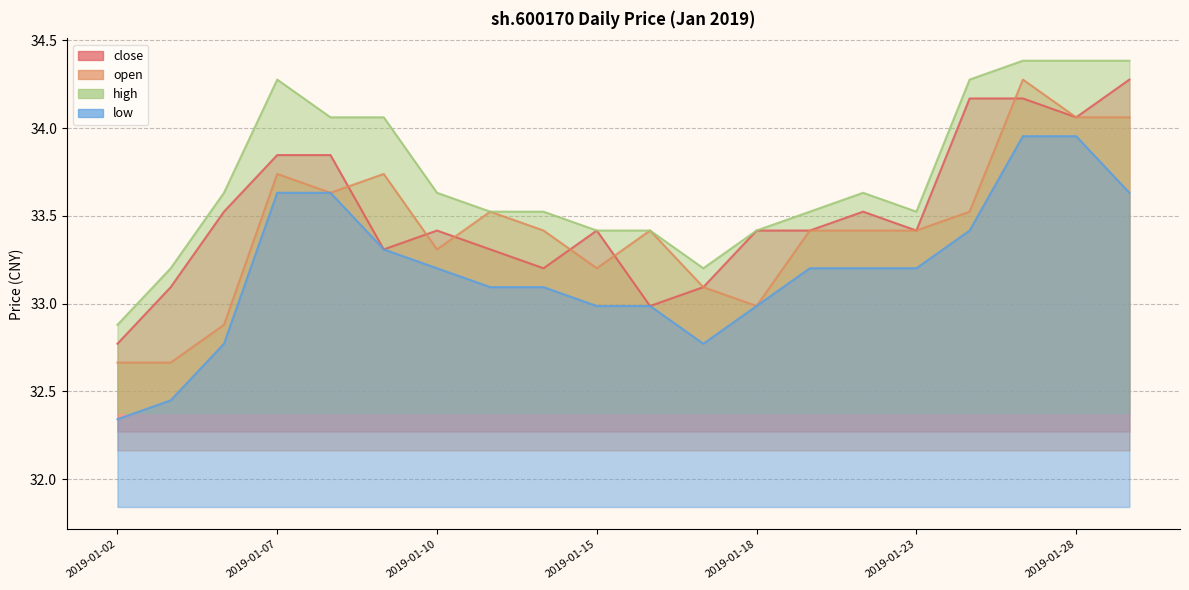

What is the value of the close point at the 15th from the left?

33.5